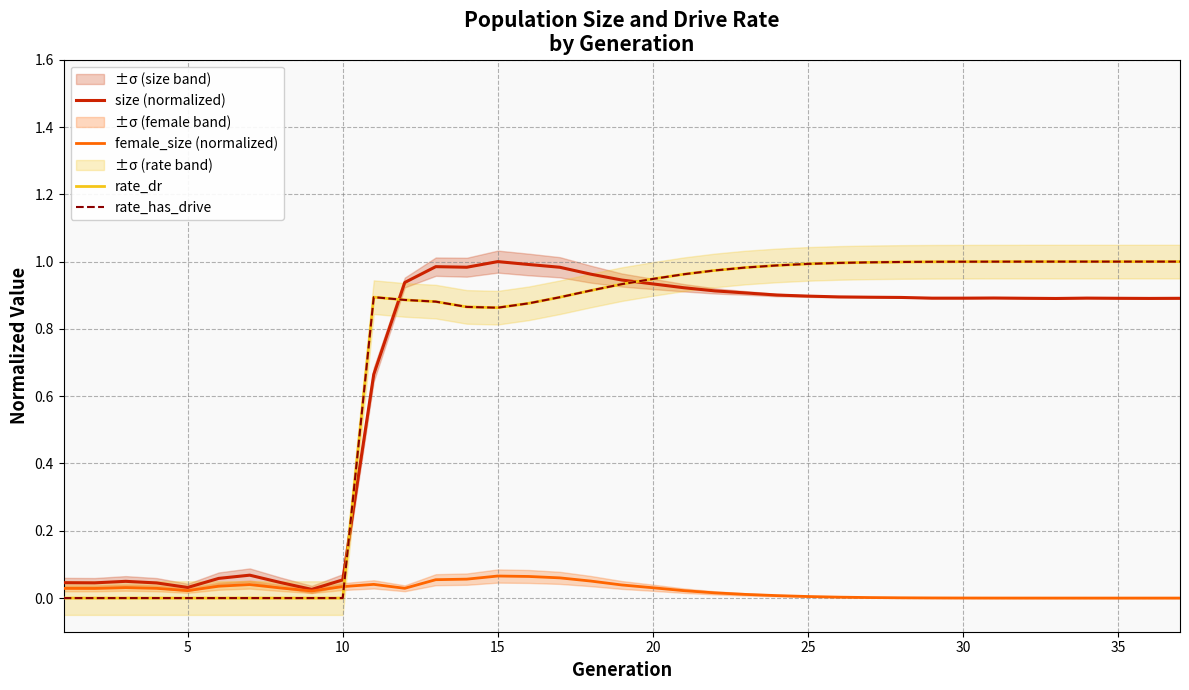

What is the spread (max minus min) of values at 25?

1.0